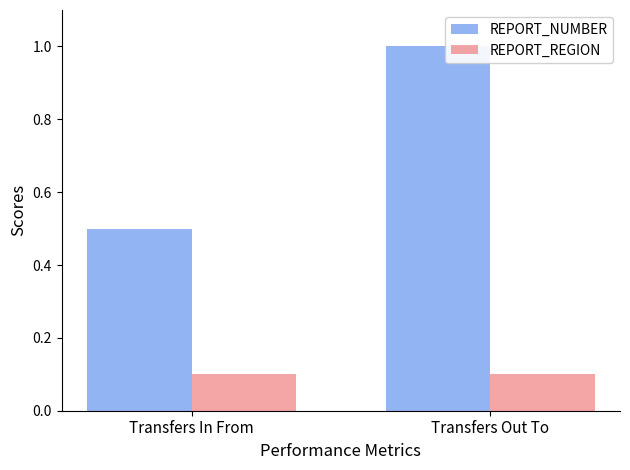

What is the difference between the REPORT_NUMBER values at Transfers In From and Transfers Out To?

0.5